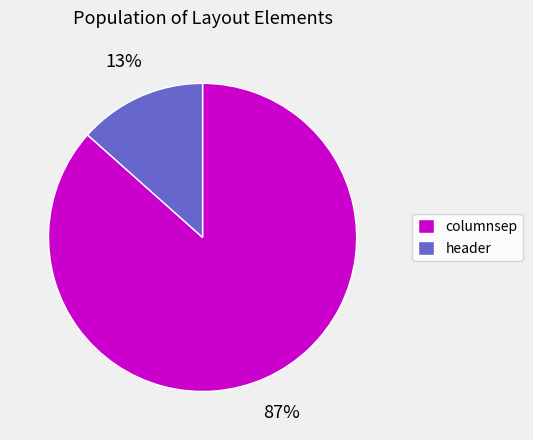

What percentage is the header slice, to the nearest percent?

13%